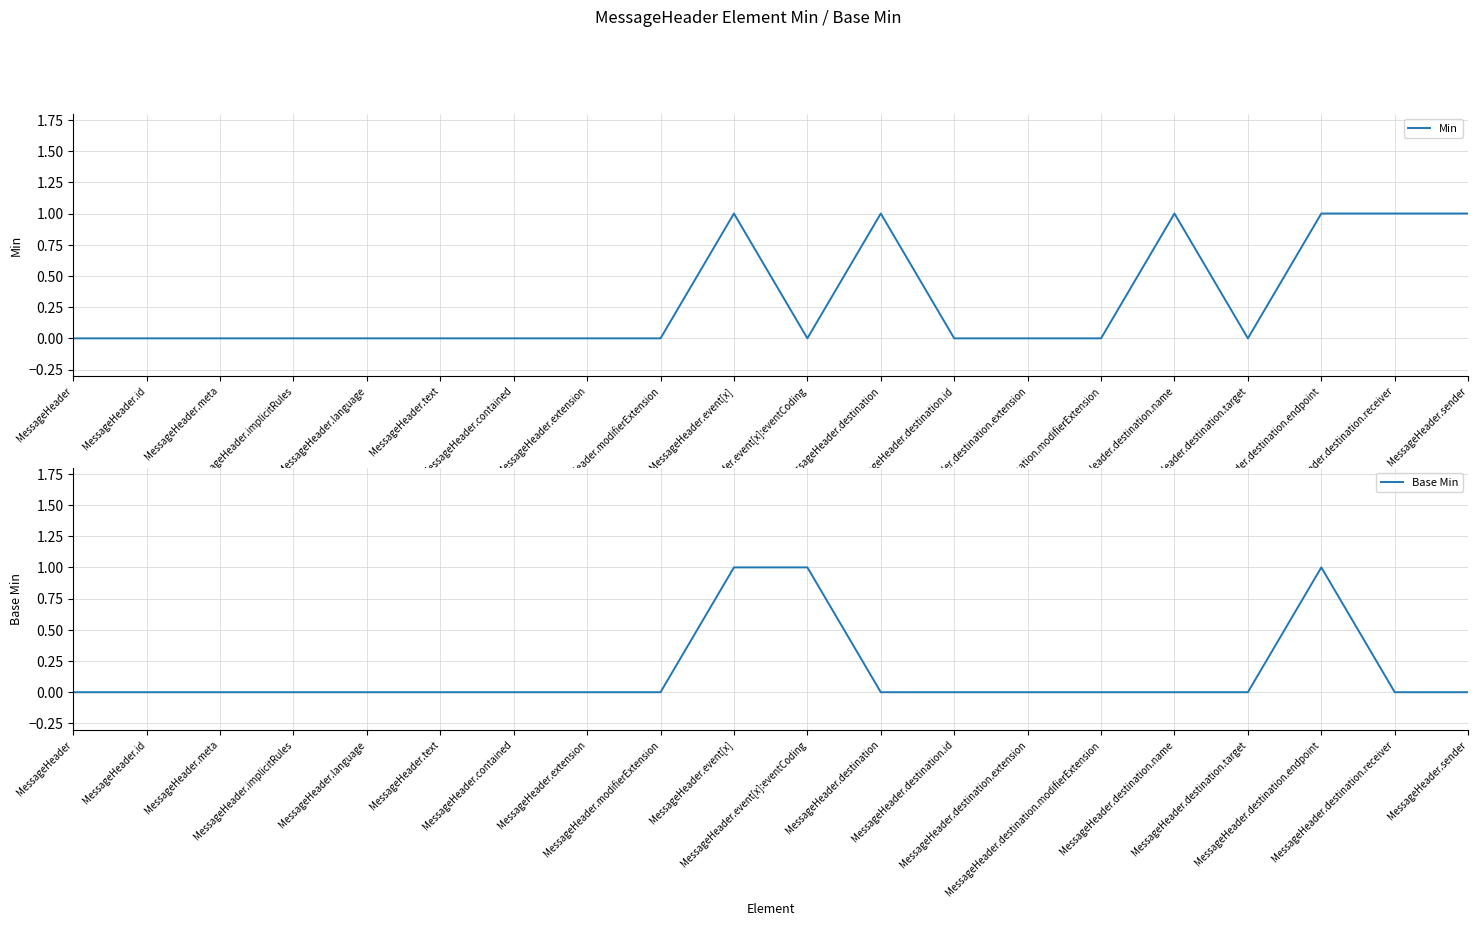

Which series has the largest range (max minus min)?

Min